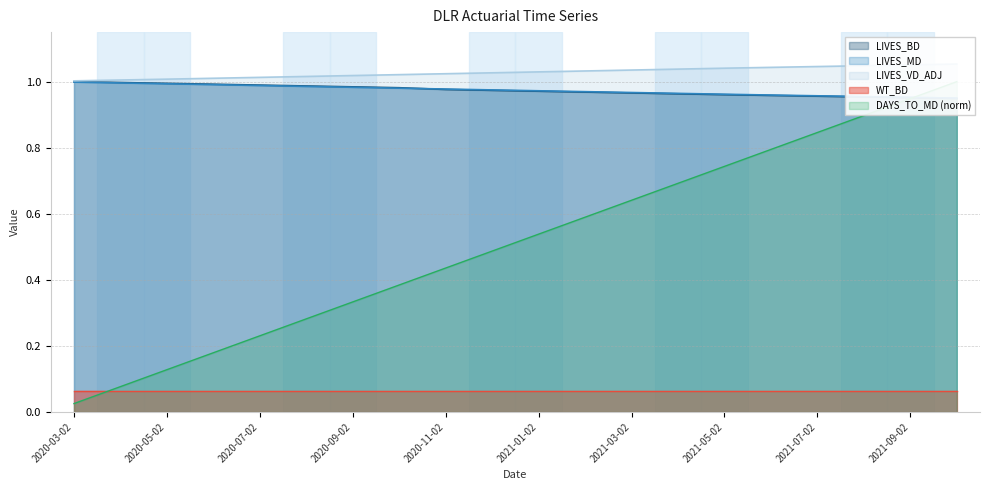

What is the sum of the LIVES_VD_ADJ values at 2020-07-02 and 2021-08-02?

2.1